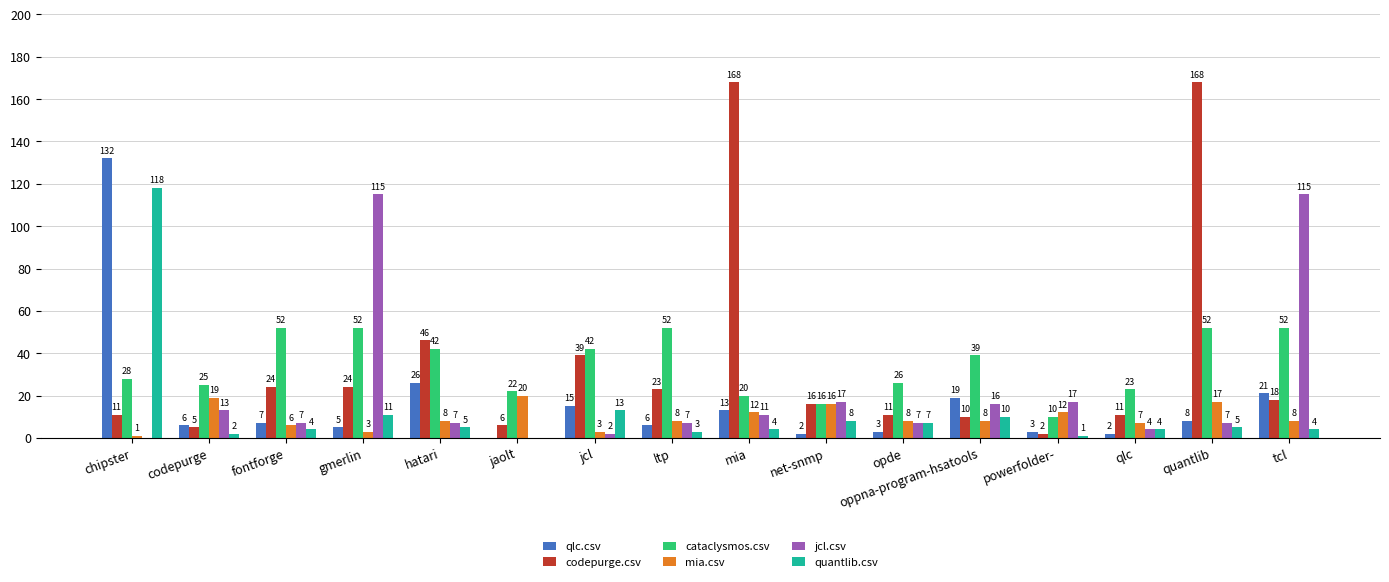

True or false: codepurge.csv has a value of 270 at mia.

False